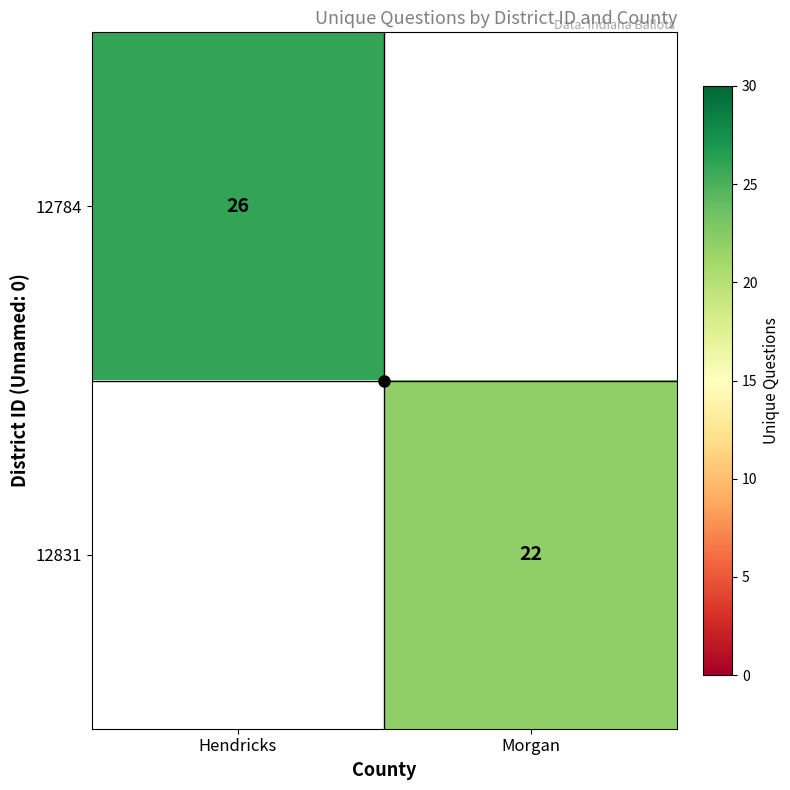

Which category has the lowest value across all series?

Morgan